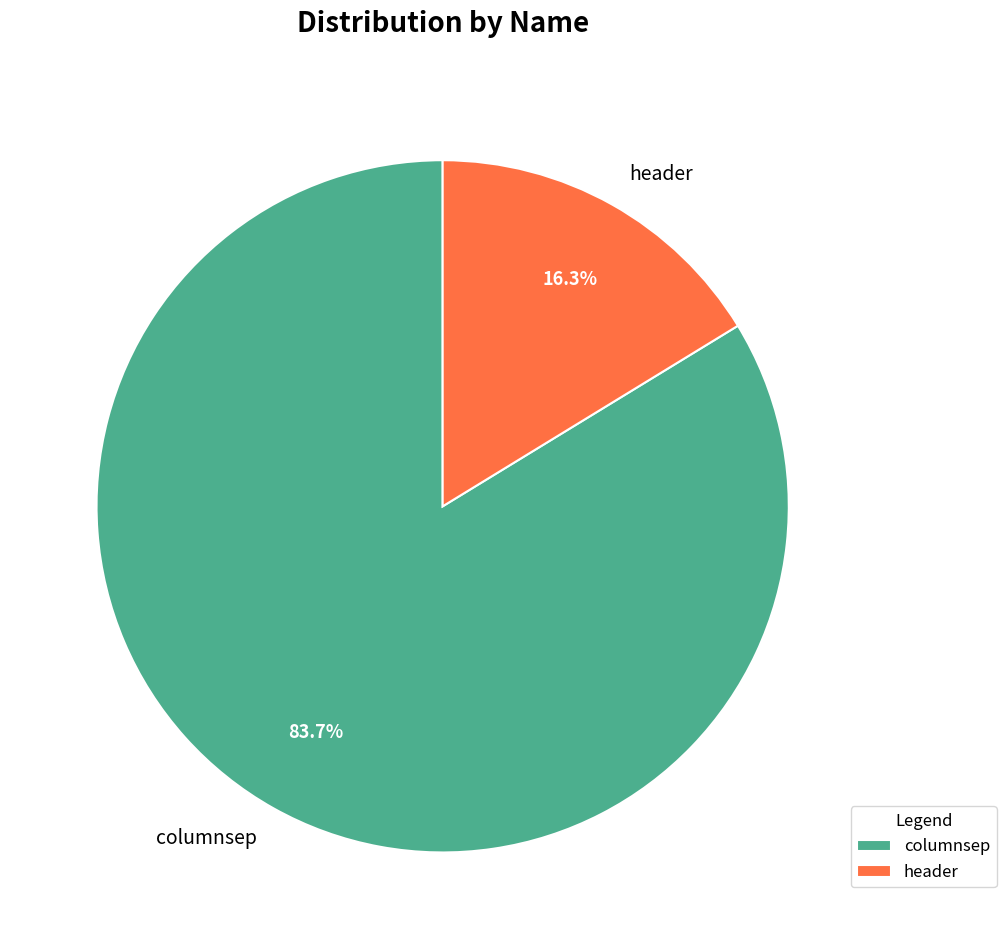

What percentage is the columnsep slice, to the nearest percent?

84%